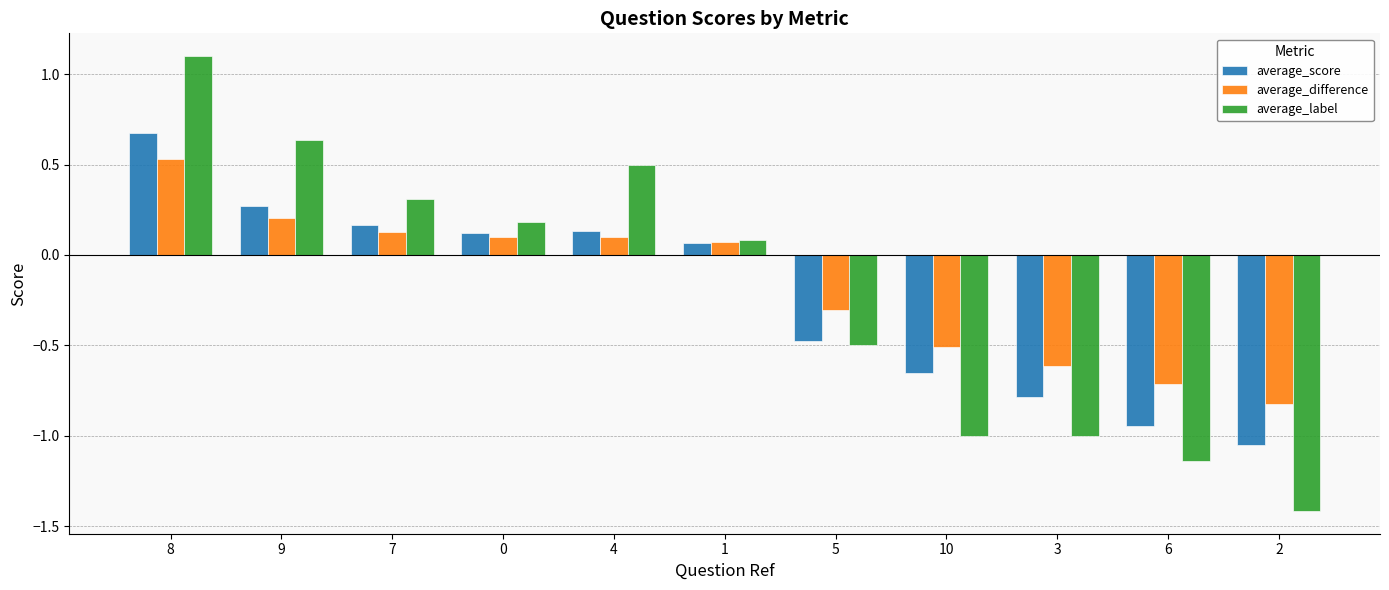

What is the difference between the maximum and minimum values in the average_difference series?

1.4